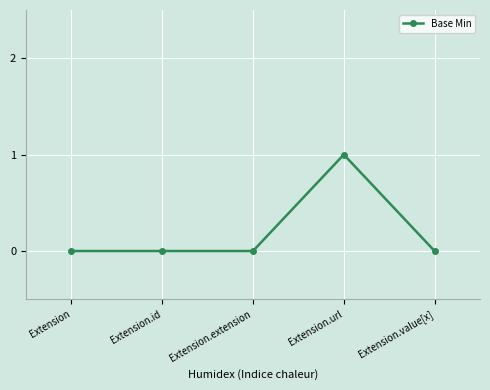

What is the label of the 5th point from the right?

Extension